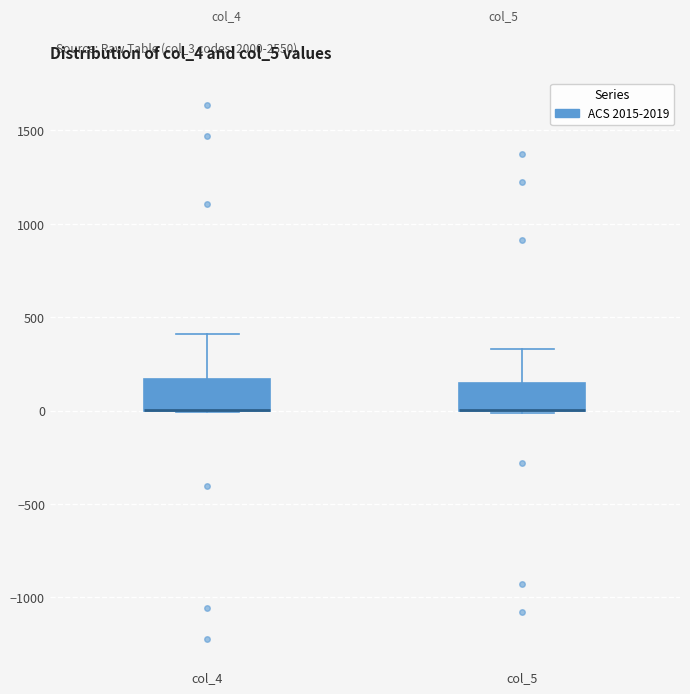

Reading left to right, read every box against the y-axis: the position of its median line, the range the box covers, and the ends of its whiskers. The values are not printed on the chart, so give them approximately, as read against the axis.

col_4: median 0 (drawn on the box's lower edge), box 0 to 150, whiskers 0 to 400
col_5: median 0 (drawn on the box's lower edge), box 0 to 150, whiskers 0 to 350